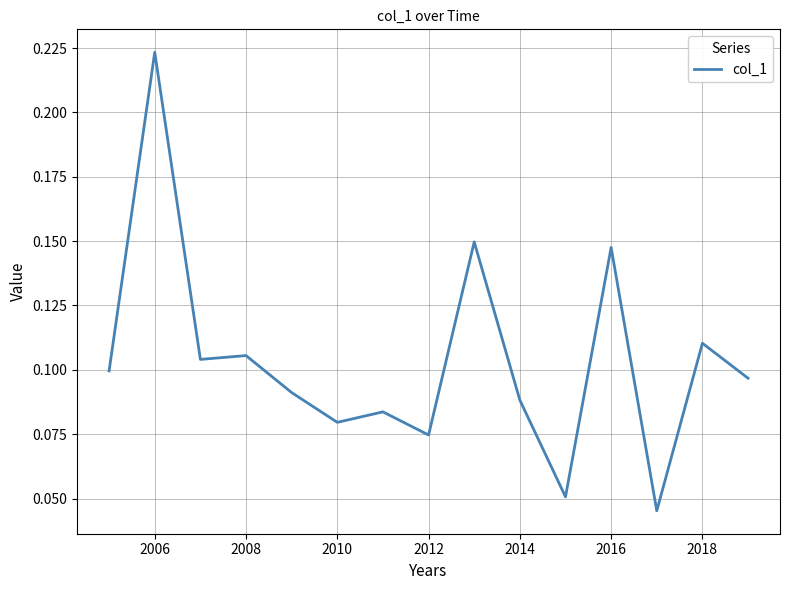

Is it true that the value at 2006 is 0.3?

False